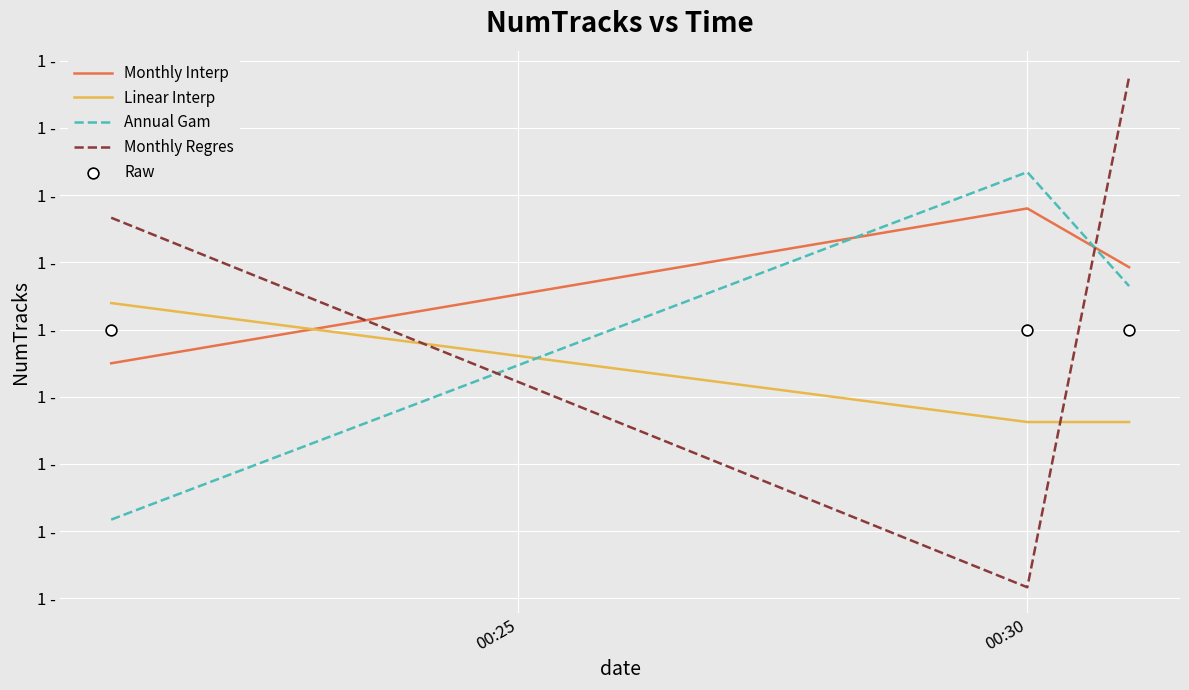

What are all the series names shown in the legend?

Monthly Interp, Linear Interp, Annual Gam, Monthly Regres, Raw